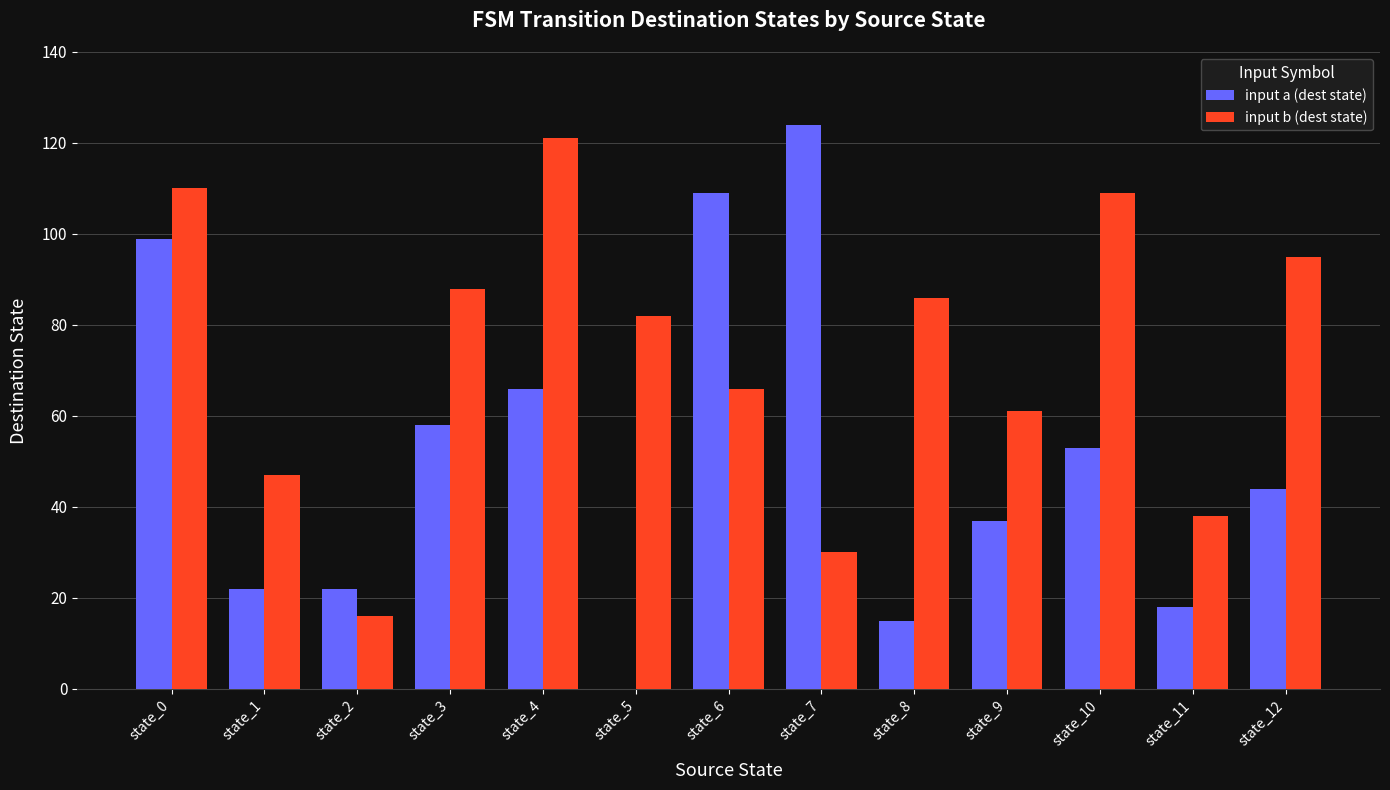

Which series has the largest total across all categories?

input b (dest state)